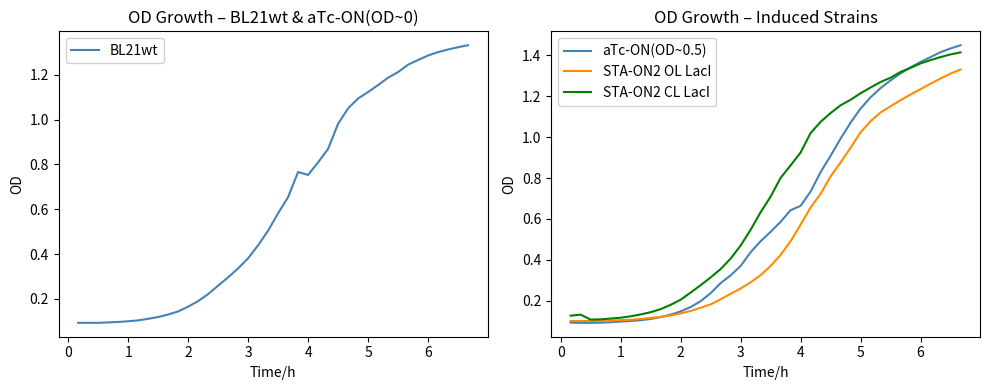

Reading left to right, list all the values displayed in this chart.

BL21wt: 0.1	0.1	0.1	0.1	0.1	0.1	0.1	0.1	0.1	0.1	0.1	0.2	0.2	0.2	0.3	0.3	0.3	0.4	0.4	0.5	0.6	0.7	0.8	0.8	0.8	0.9	1.0	1.1	1.1	1.1	1.2	1.2	1.2	1.2	1.3	1.3	1.3	1.3	1.3	1.3
aTc-ON(OD~0.5): 0.1	0.1	0.1	0.1	0.1	0.1	0.1	0.1	0.1	0.1	0.1	0.1	0.2	0.2	0.2	0.3	0.3	0.4	0.4	0.5	0.5	0.6	0.6	0.7	0.7	0.8	0.9	1.0	1.1	1.1	1.2	1.2	1.3	1.3	1.3	1.4	1.4	1.4	1.4	1.4
STA-ON2 OL LacI: 0.1	0.1	0.1	0.1	0.1	0.1	0.1	0.1	0.1	0.1	0.1	0.1	0.1	0.2	0.2	0.2	0.2	0.3	0.3	0.3	0.4	0.4	0.5	0.6	0.7	0.7	0.8	0.9	0.9	1.0	1.1	1.1	1.2	1.2	1.2	1.2	1.3	1.3	1.3	1.3
STA-ON2 CL LacI: 0.1	0.1	0.1	0.1	0.1	0.1	0.1	0.1	0.1	0.2	0.2	0.2	0.2	0.3	0.3	0.4	0.4	0.5	0.5	0.6	0.7	0.8	0.9	0.9	1.0	1.1	1.1	1.2	1.2	1.2	1.2	1.3	1.3	1.3	1.3	1.4	1.4	1.4	1.4	1.4